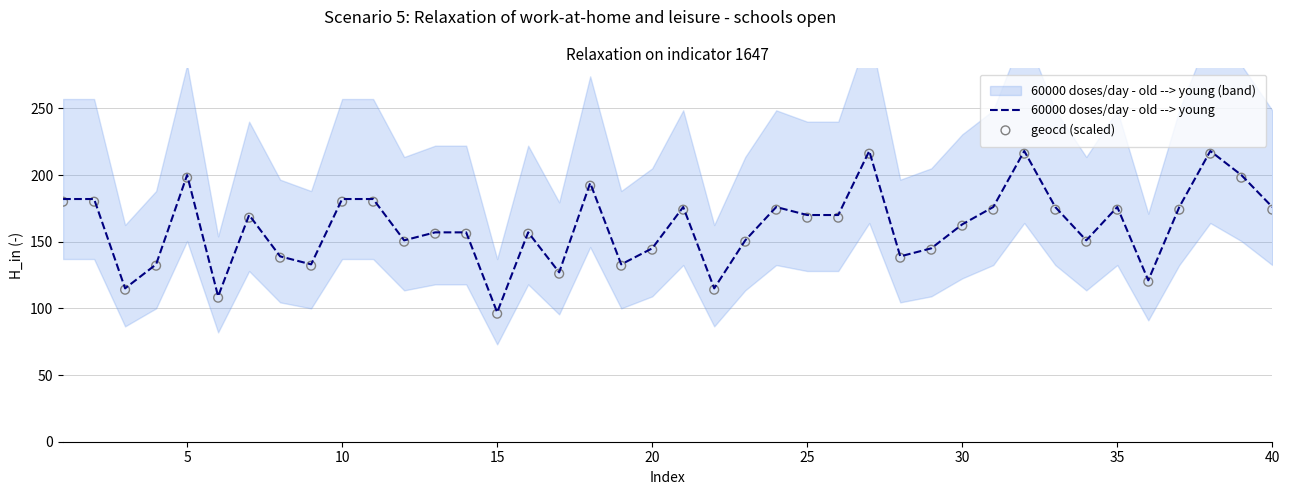

Which series has the largest Y range (max minus min)?

60000 doses/day - old --> young